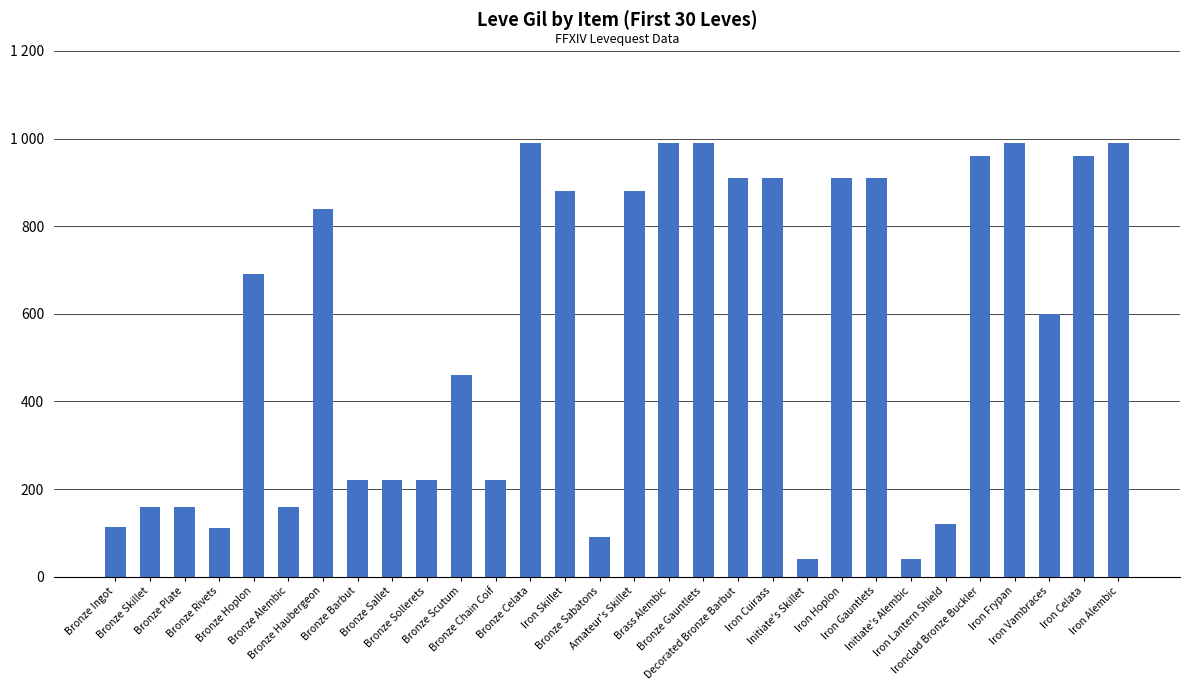

Does the chart contain any negative values?

No